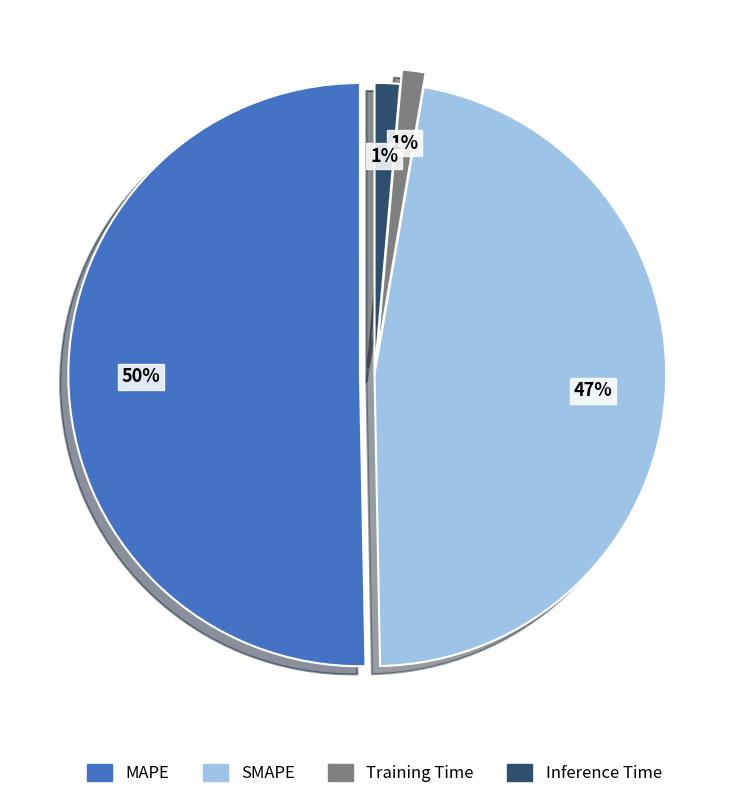

Rank the categories by value from lowest to highest.

Training Time, Inference Time, SMAPE, MAPE